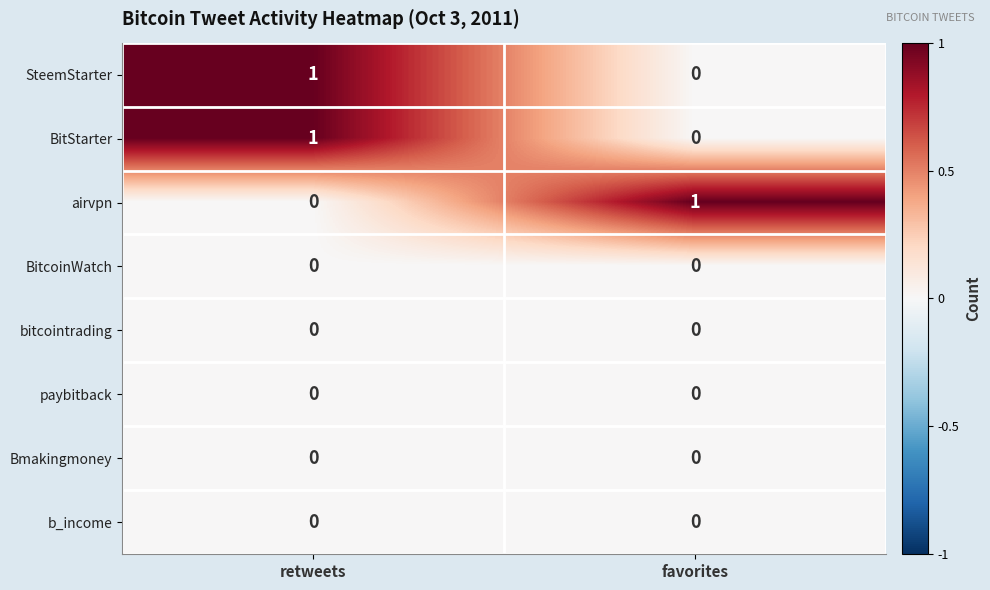

What is the maximum value shown in the chart?

1